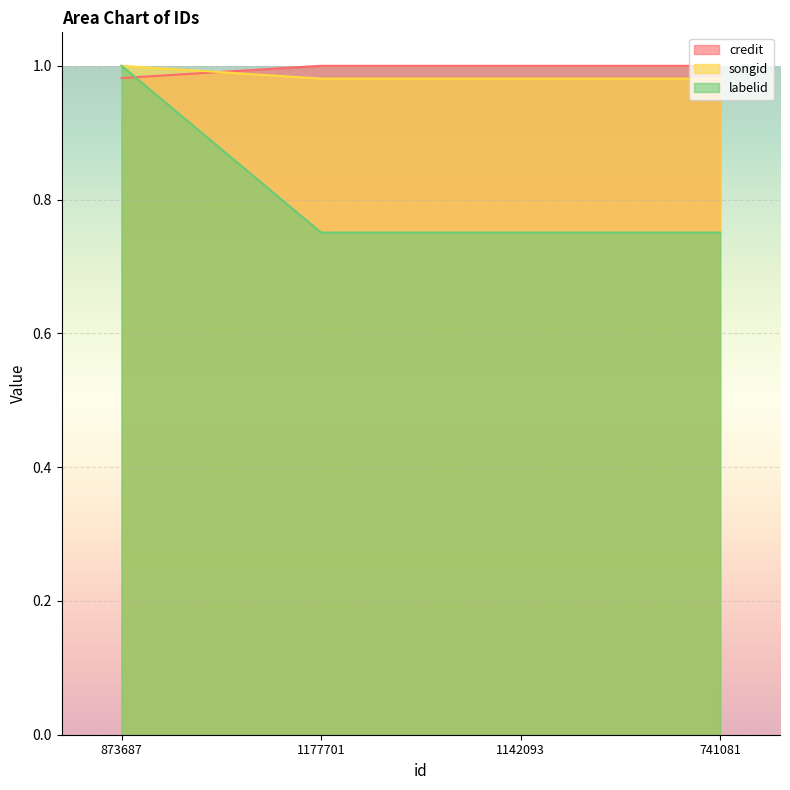

What is the greatest value displayed?

1.0